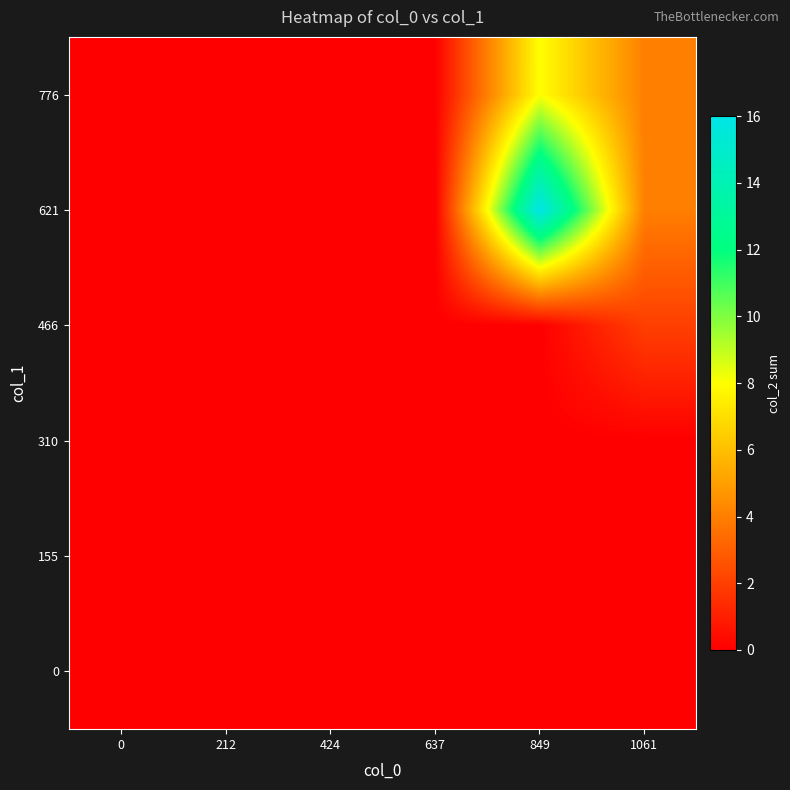

Reading right to left, list all the values displayed in this chart.

row_0: 0	0	0	0	0	0
row_1: 0	0	0	0	0	0
row_2: 0	0	0	0	0	0
row_3: 2	0	0	0	0	0
row_4: 4	16	0	0	0	0
row_5: 4	8	0	0	0	0